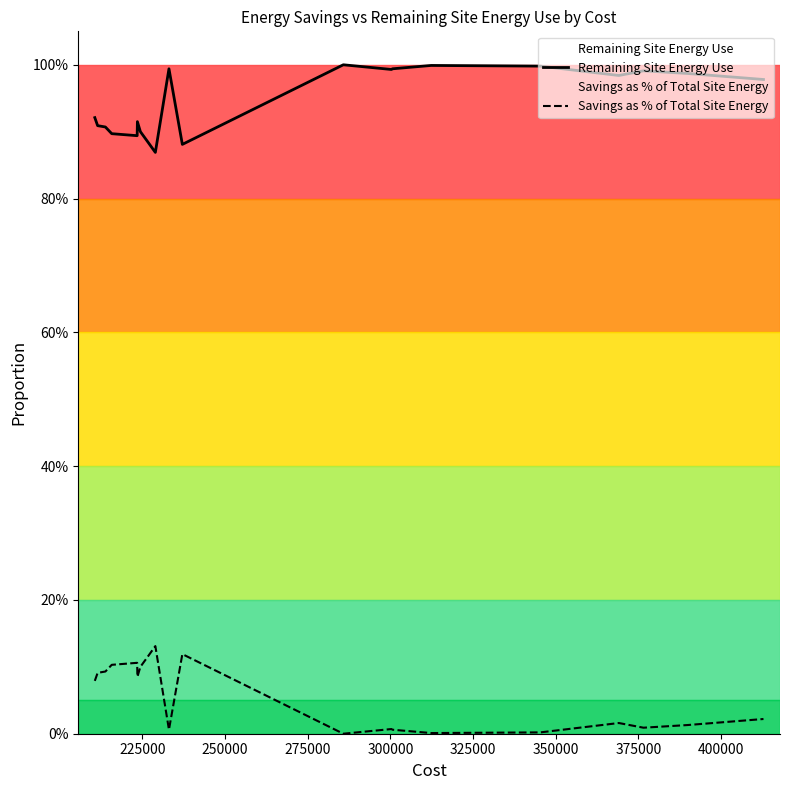

True or false: Savings as % of Total Site Energy has more than 2 interior local peaks.

True